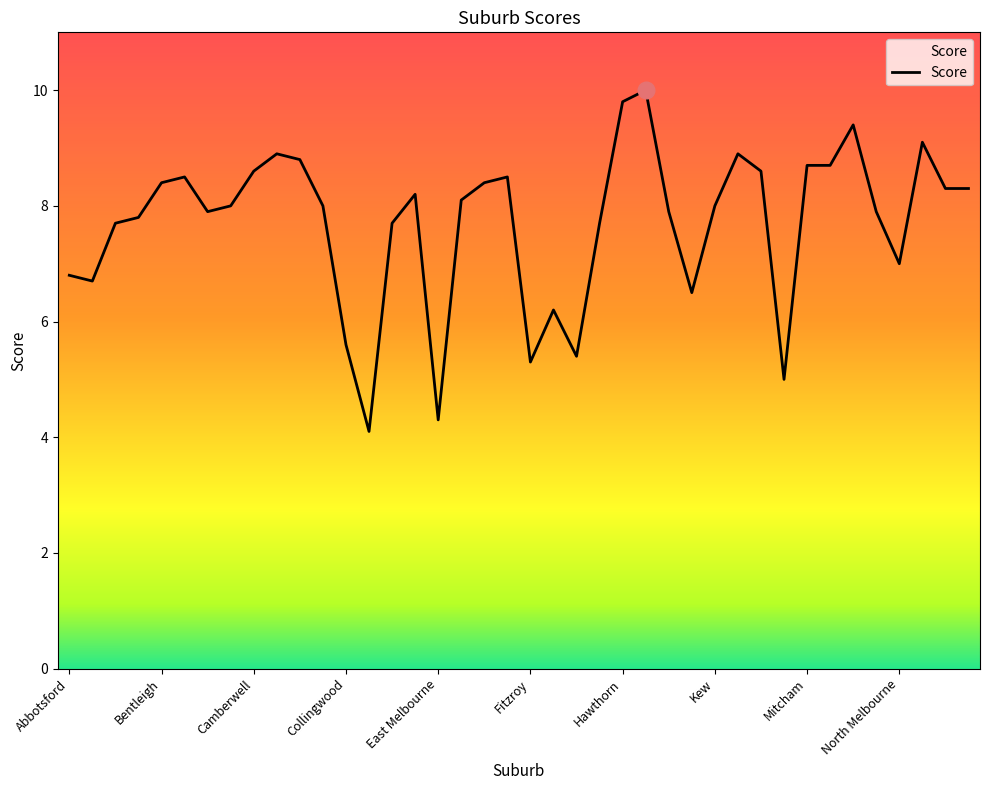

What is the smallest value displayed?

4.1